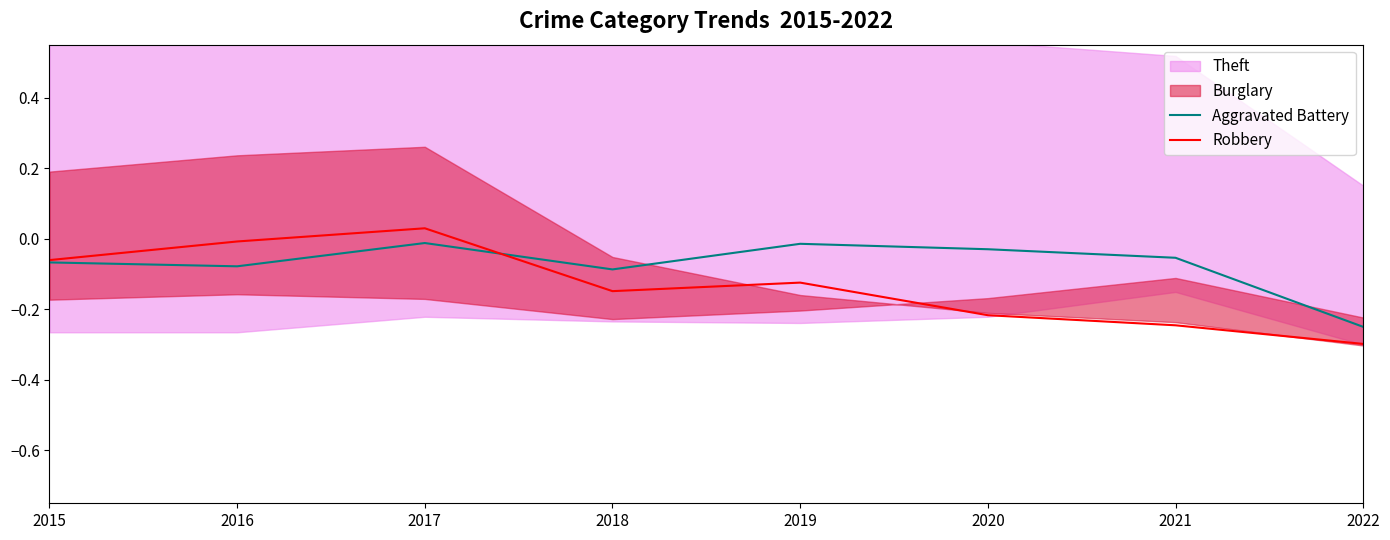

What is the average value of the Aggravated Battery series?

-0.1